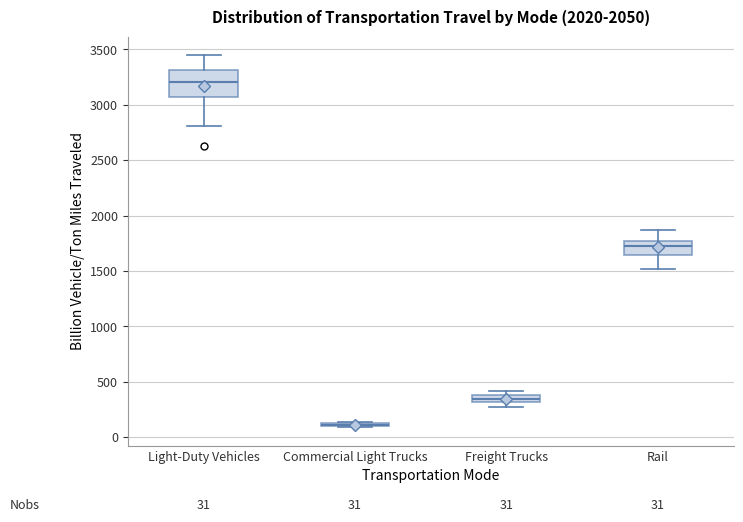

Comparing the boxes themselves (not the whiskers), which one is the tallest?

Light-Duty Vehicles